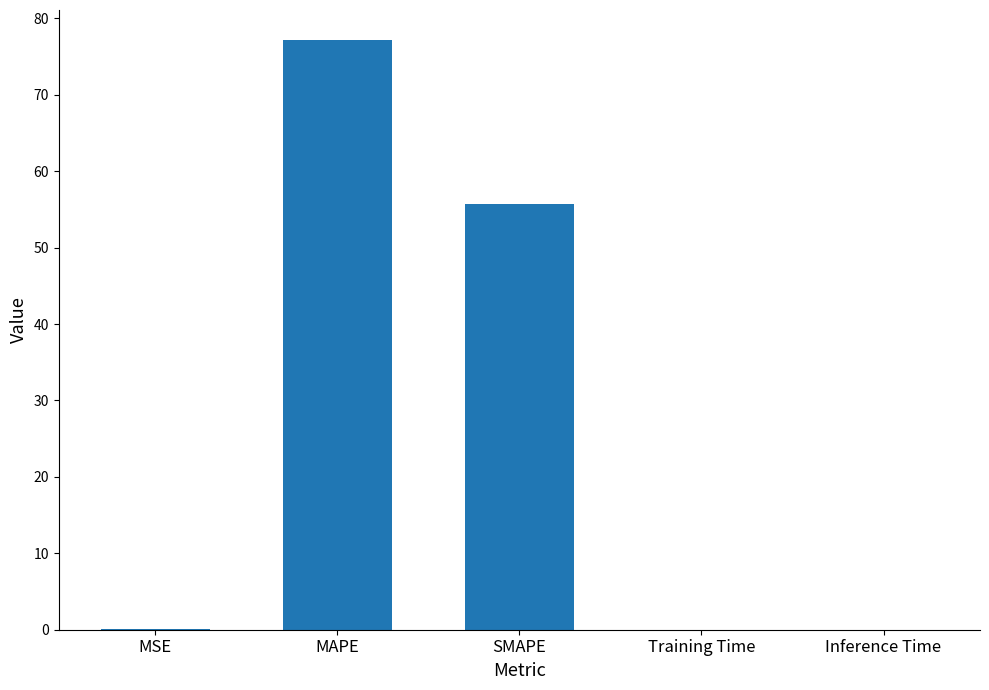

What is the greatest value displayed?

77.2